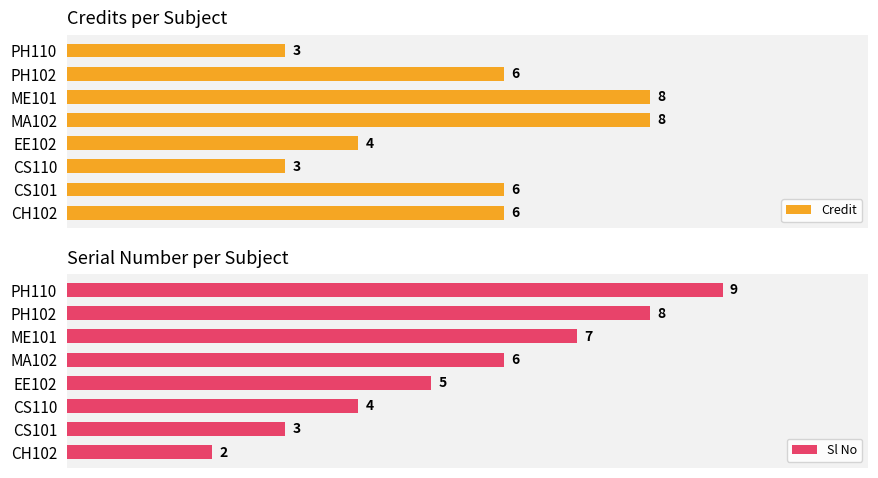

Which category has the lowest value in the Sl No series?

CH102